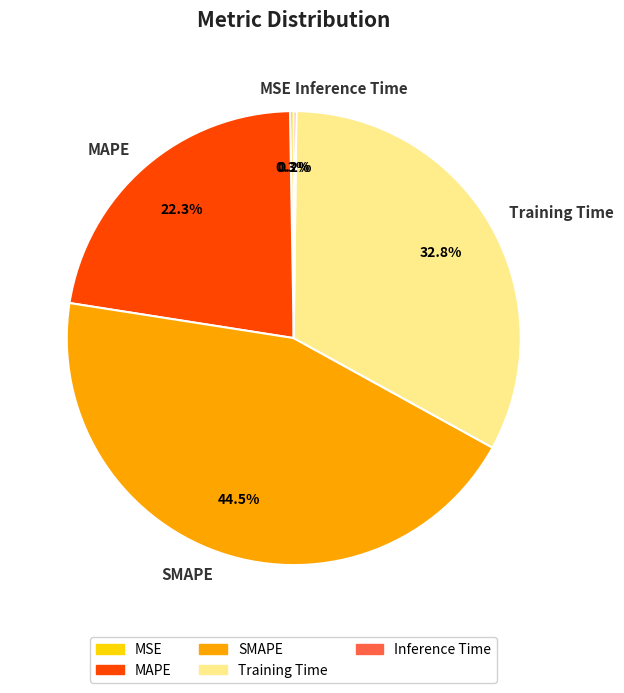

Which category has the biggest portion of the pie?

SMAPE